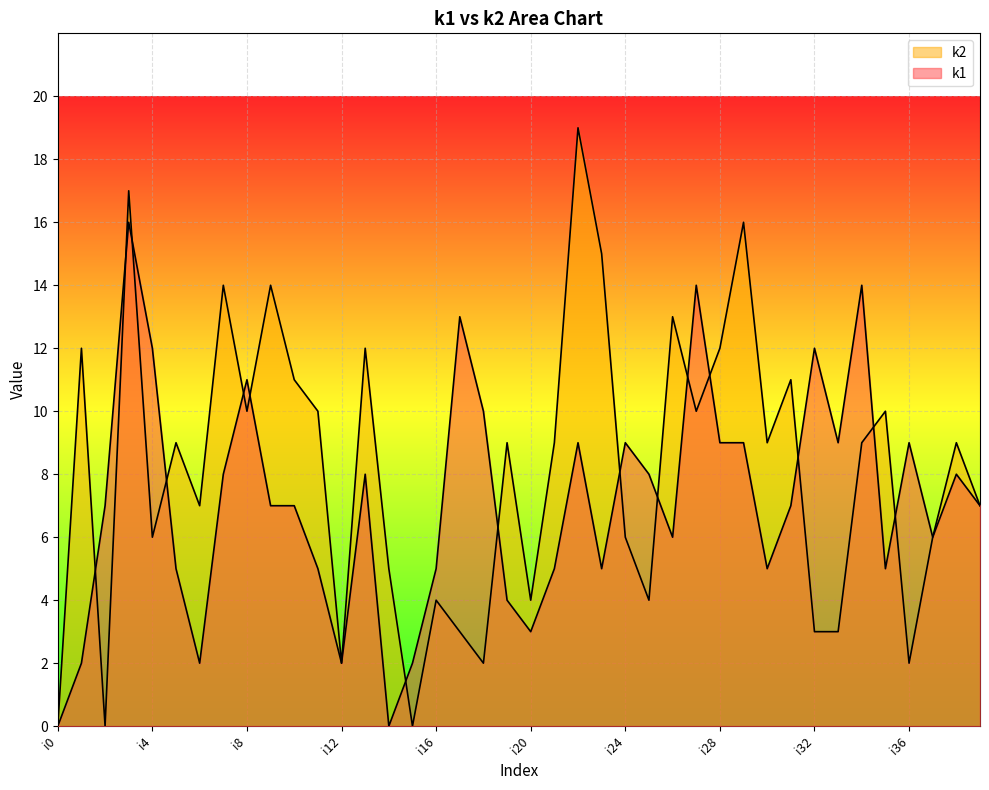

At which label does k2 reach its peak?

i22